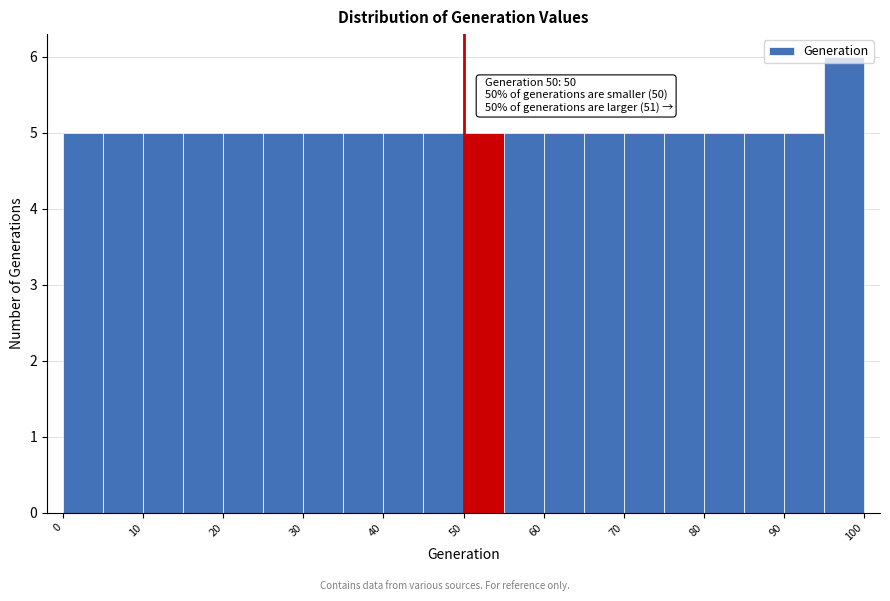

Which range on the x-axis has the tallest bar?

95 to 100